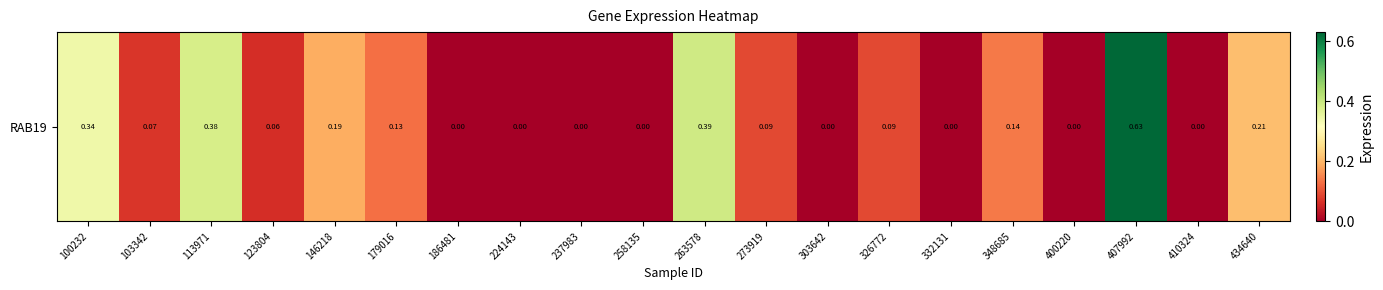

Reading left to right, list all the values displayed in this chart.

0.3	0.1	0.4	0.1	0.2	0.1	0.0	0.0	0.0	0.0	0.4	0.1	0.0	0.1	0.0	0.1	0.0	0.6	0.0	0.2